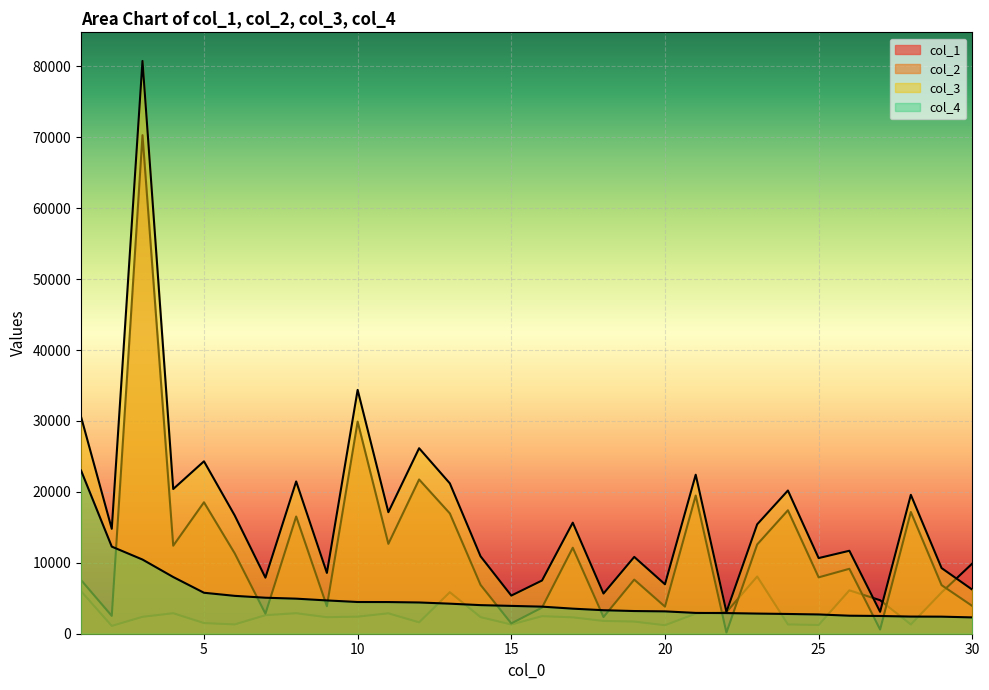

What value does the col_2 series have at 27, to the nearest 10?

590